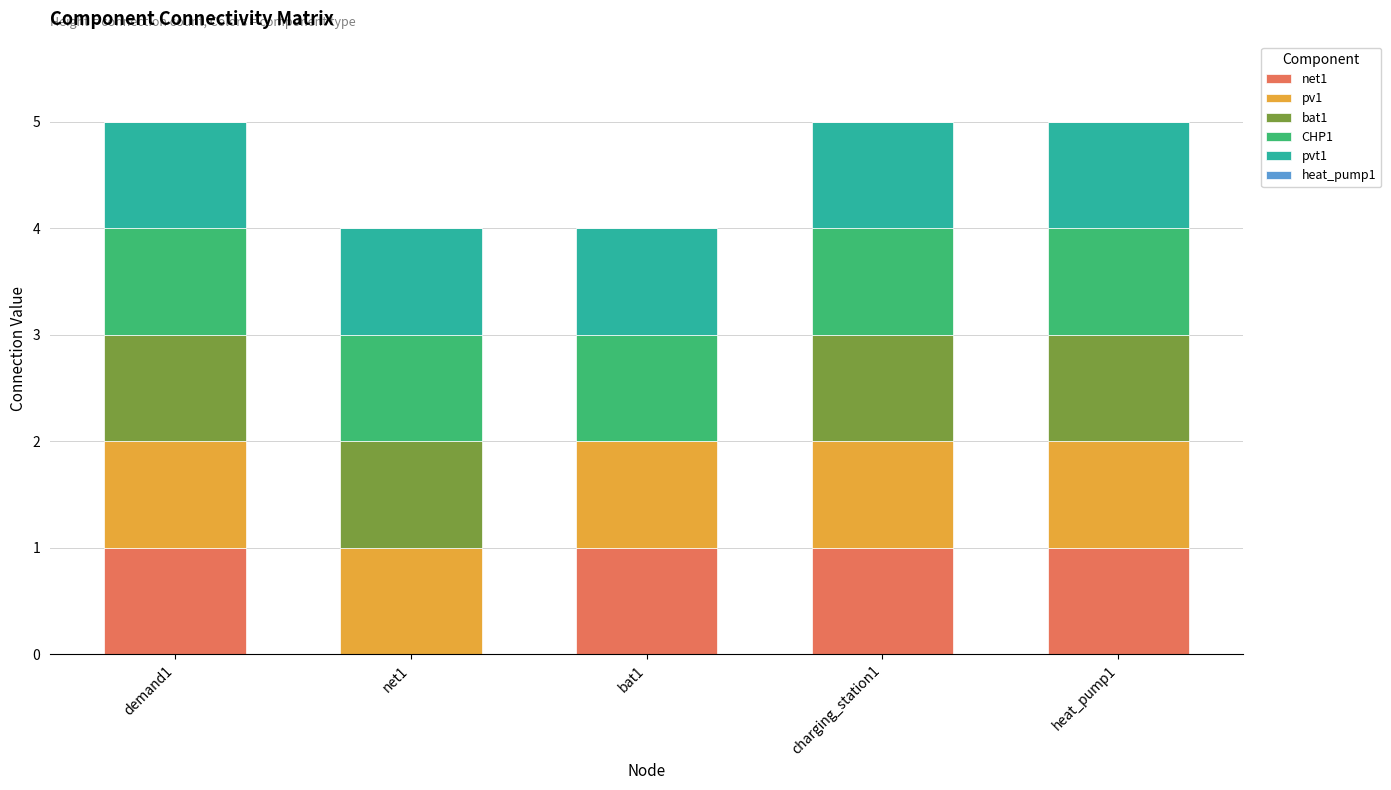

Which series changed the most between net1 and charging_station1?

net1